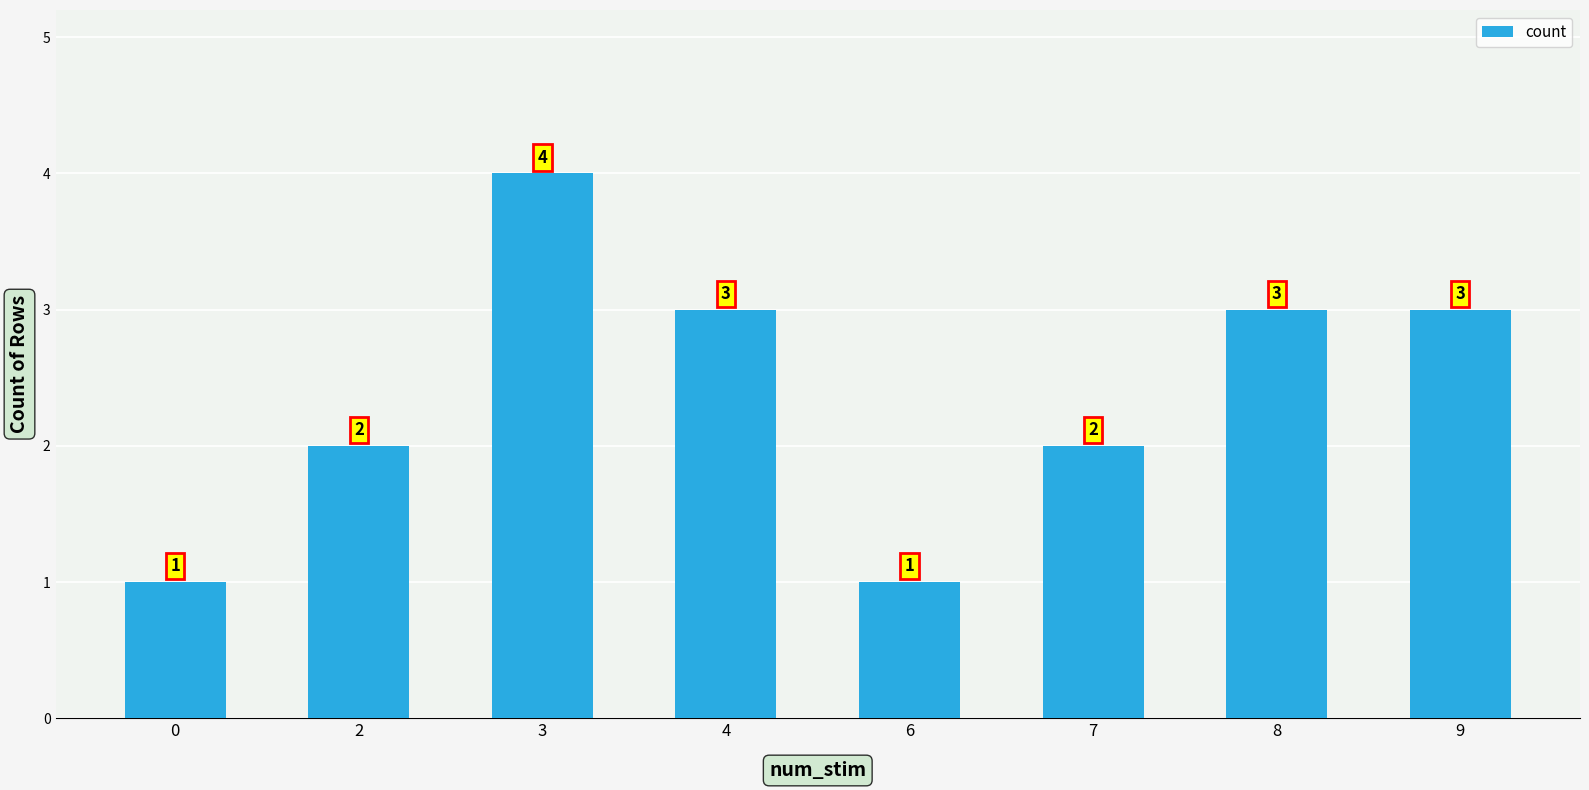

How many categories are shown in the chart?

8